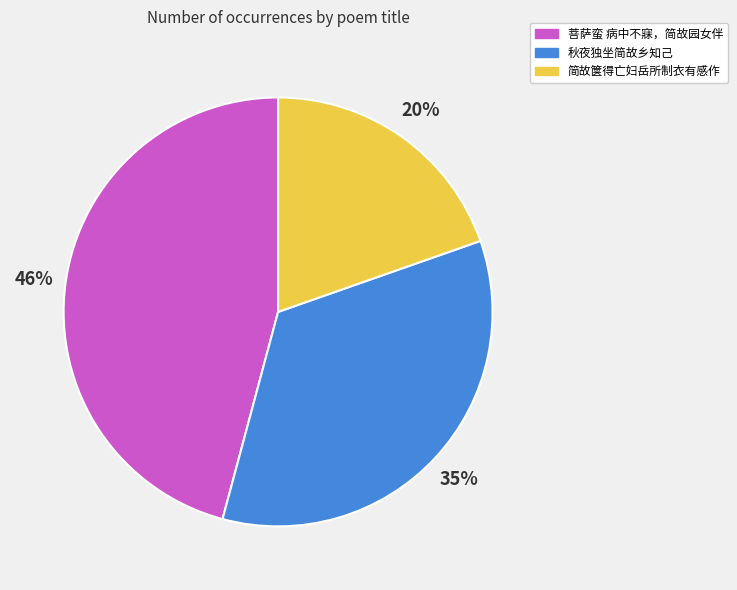

To the nearest percent, what is the difference between the 简故箧得亡妇岳所制衣有感作 and 菩萨蛮 病中不寐，简故园女伴 slice percentages?

26%